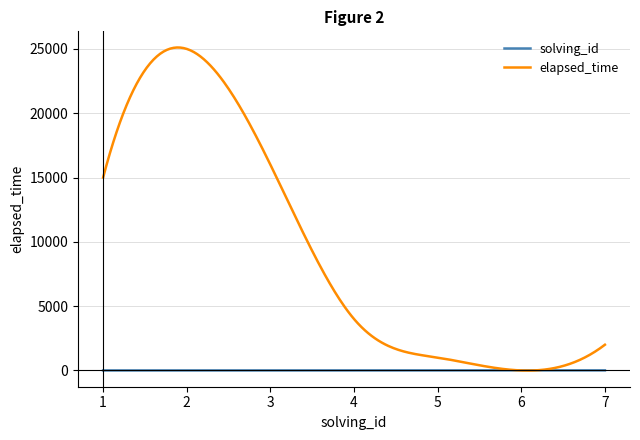

List the series in order of their peak value, lowest first.

solving_id, elapsed_time